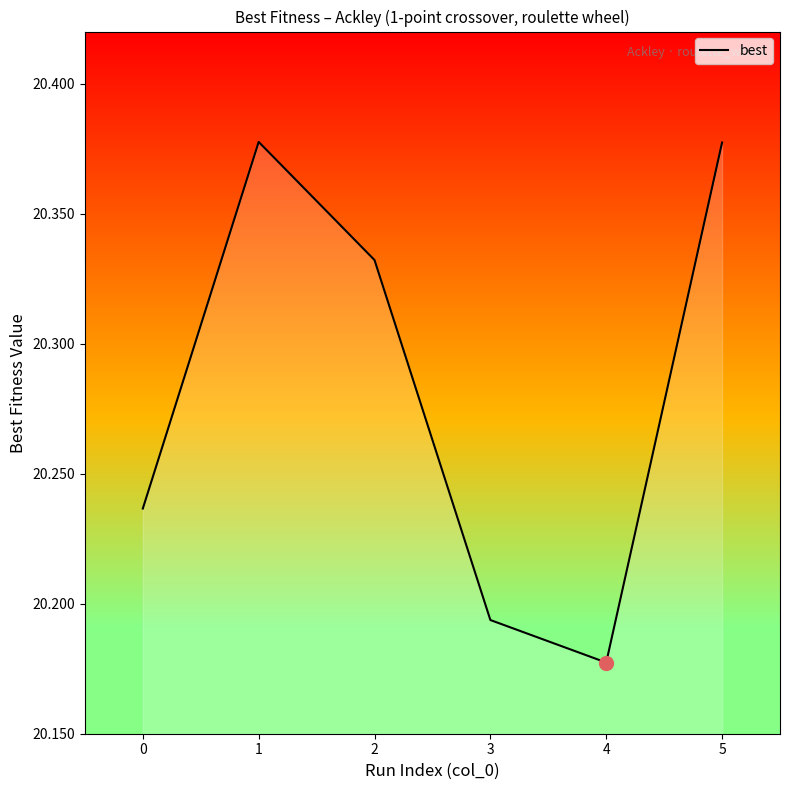

At which category does the data reach its first local valley?

4